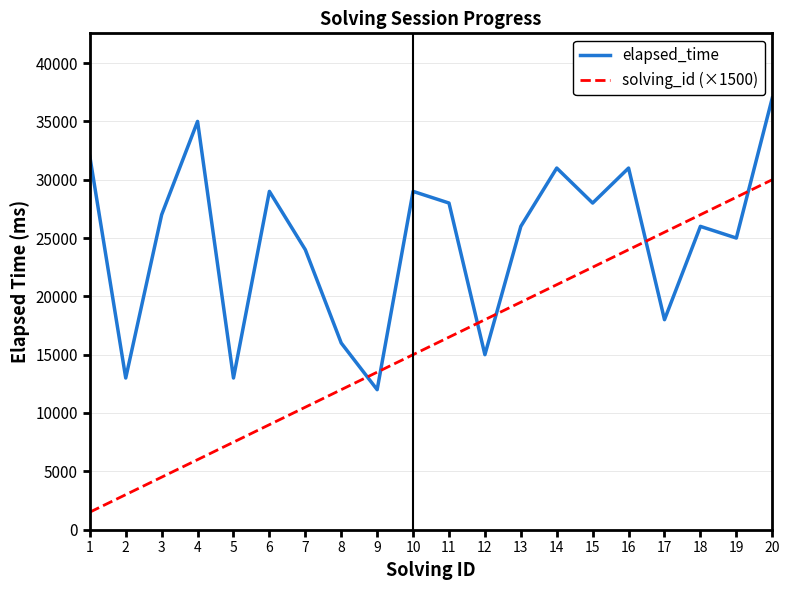

What value does the solving_id (×1500) series have at 19, to the nearest 10?

28500